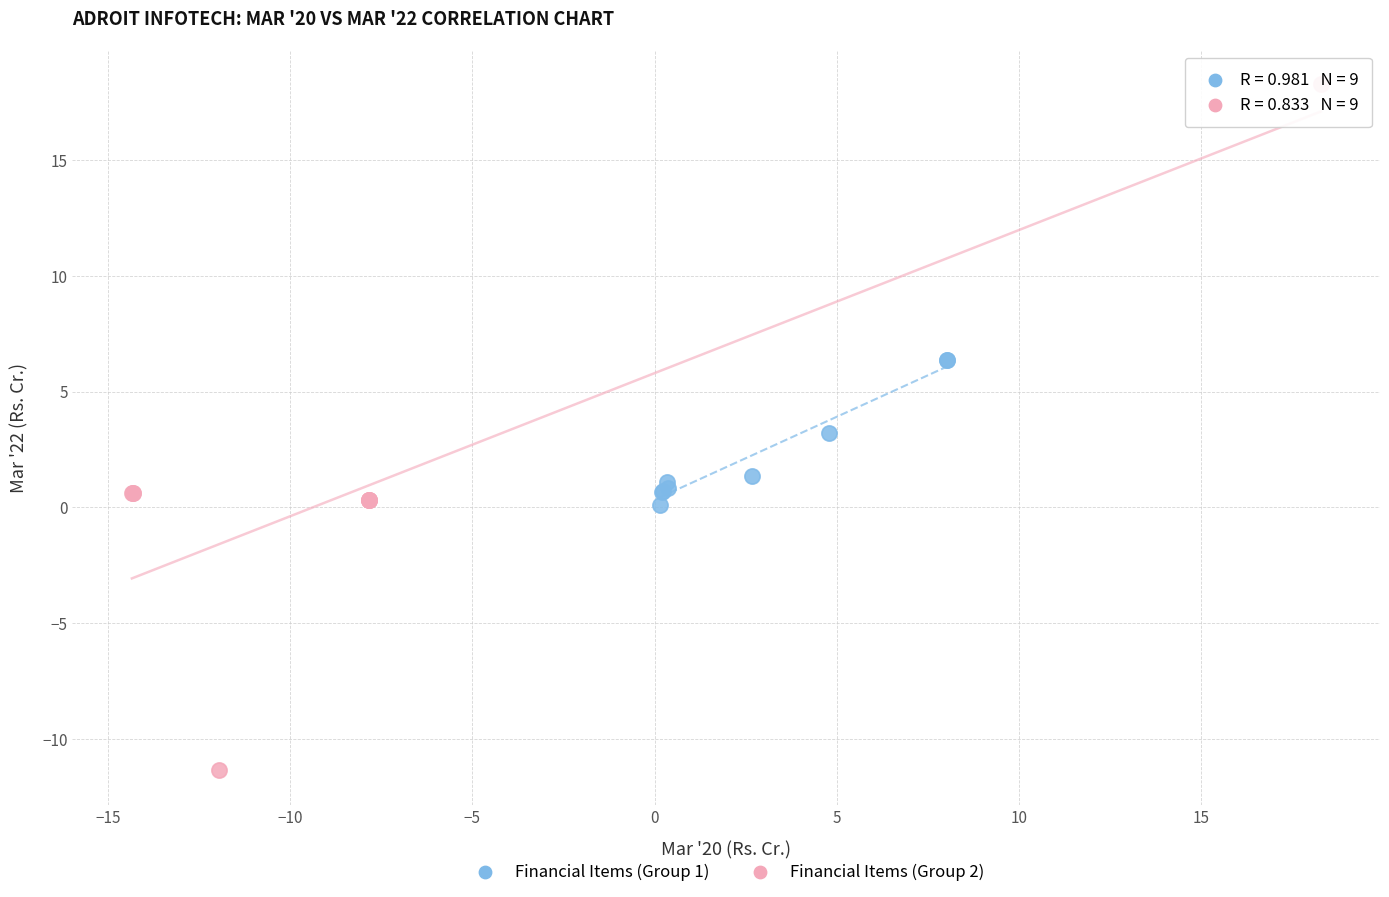

Which series contains the highest Y value?

Financial Items (Group 2)